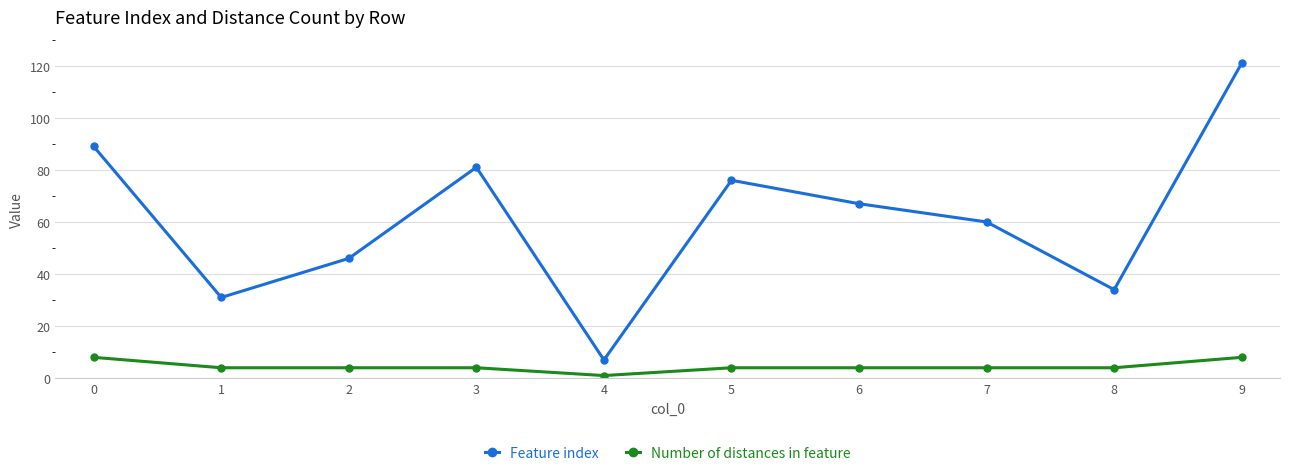

What value does the Feature index series have at 9, to the nearest 5?

120